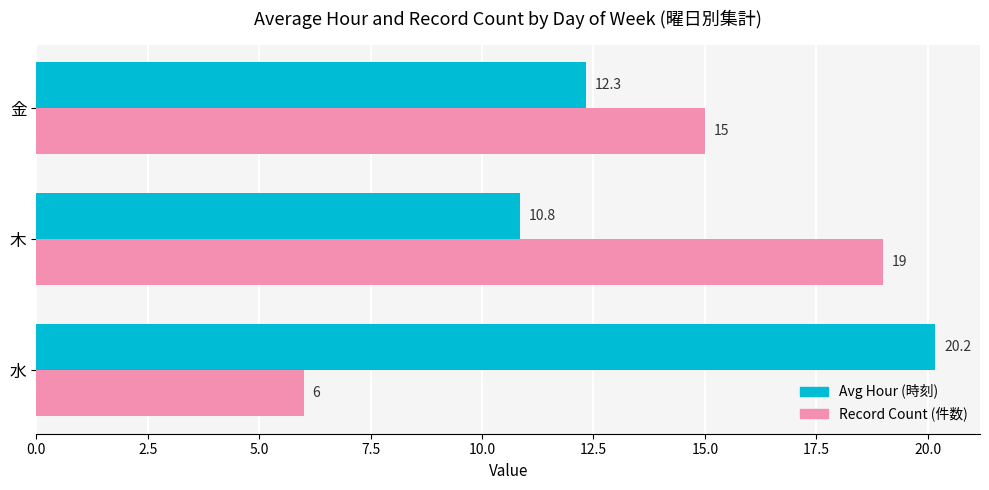

What is the maximum value shown in the chart?

20.2